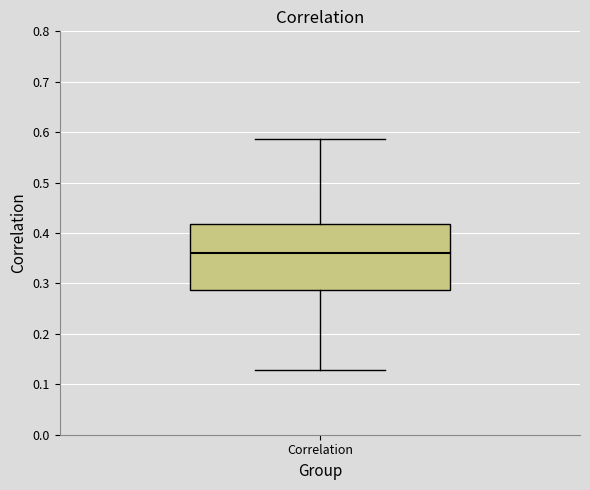

Read this box plot against the y-axis: the position of the median line, the range covered by the box, and the ends of both whiskers. The values are not printed on the chart, so give them approximately, as read against the axis.

median 0.36, box 0.29 to 0.42, whiskers 0.13 to 0.59